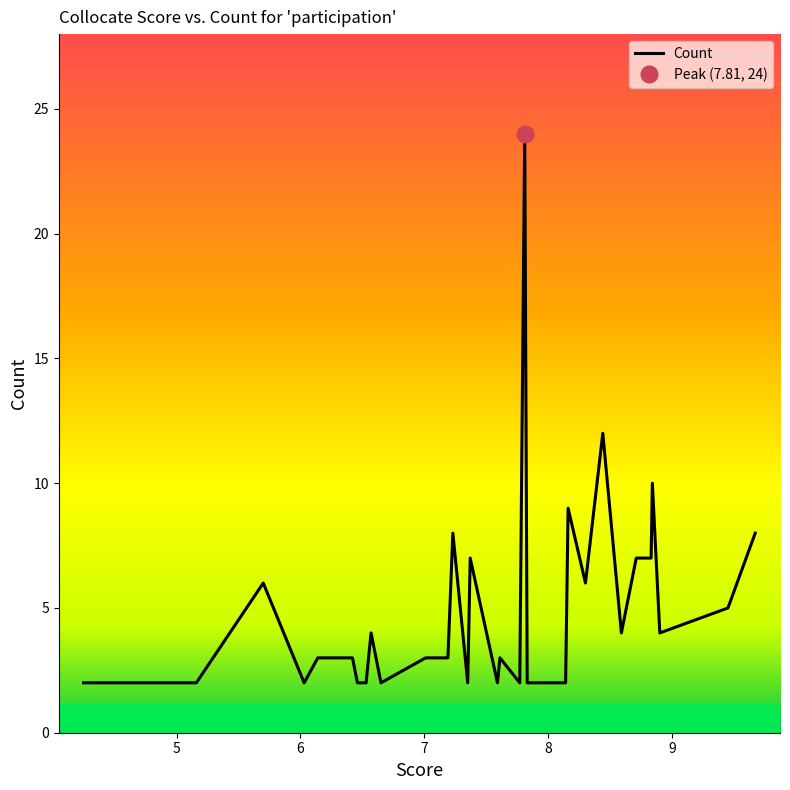

Reading left to right, what are all the values shown in this chart?

9.67=8	9.45=5	8.9=4	8.84=10	8.83=7	8.71=7	8.59=4	8.44=12	8.3=6	8.16=9	8.14=2	8.1=2	7.83=2	7.81=24	7.77=2	7.61=3	7.59=2	7.37=7	7.35=2	7.23=8	7.19=3	7.02=3	7.01=3	6.65=2	6.57=4	6.53=2	6.46=2	6.42=3	6.14=3	6.03=2	5.7=6	5.16=2	5.04=2	4.25=2